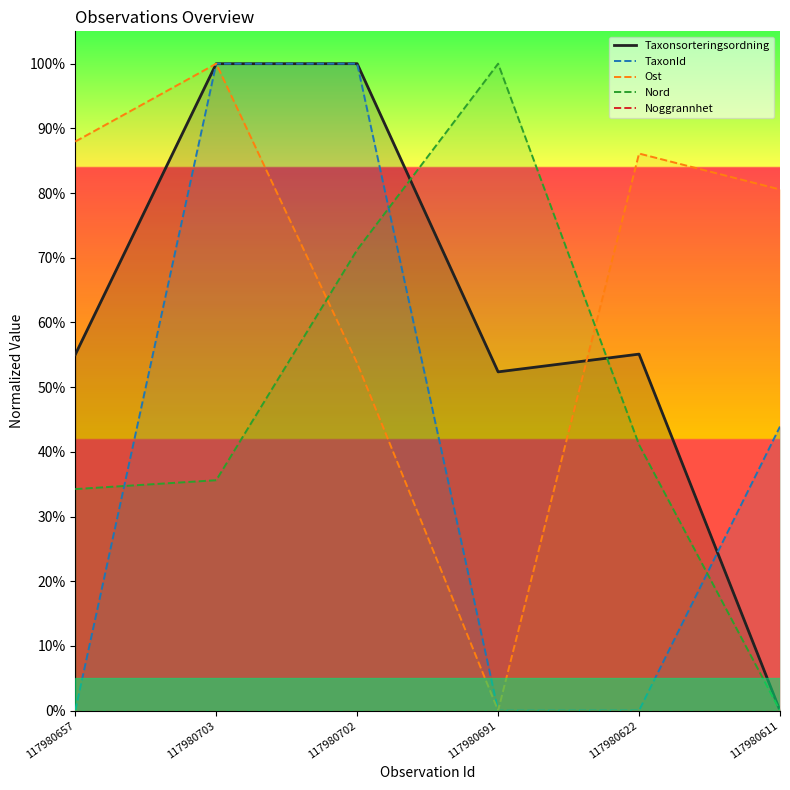

What is the difference between the highest and lowest values at 117980691?

1.0